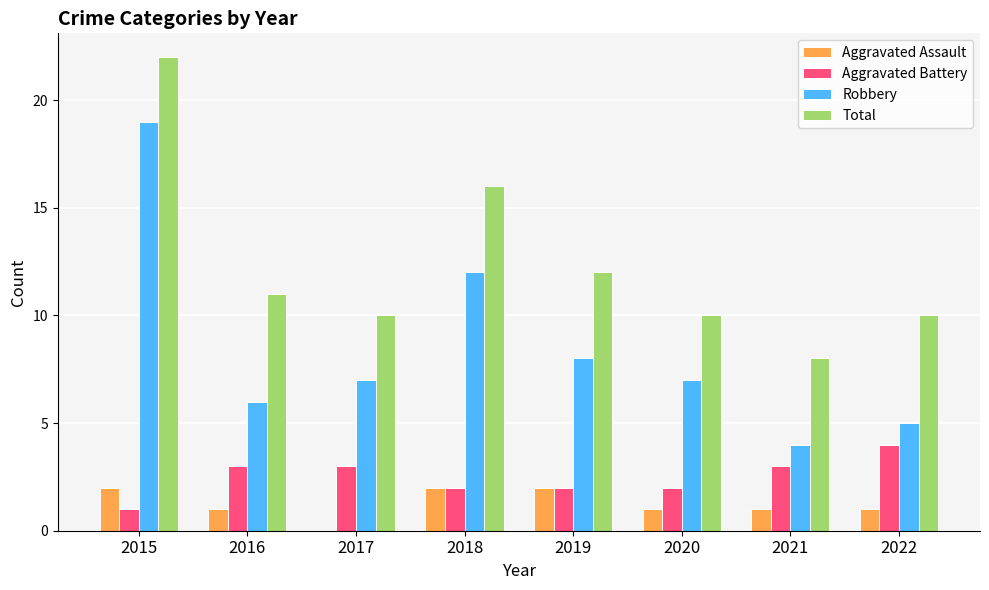

How many categories are shown in the chart?

8